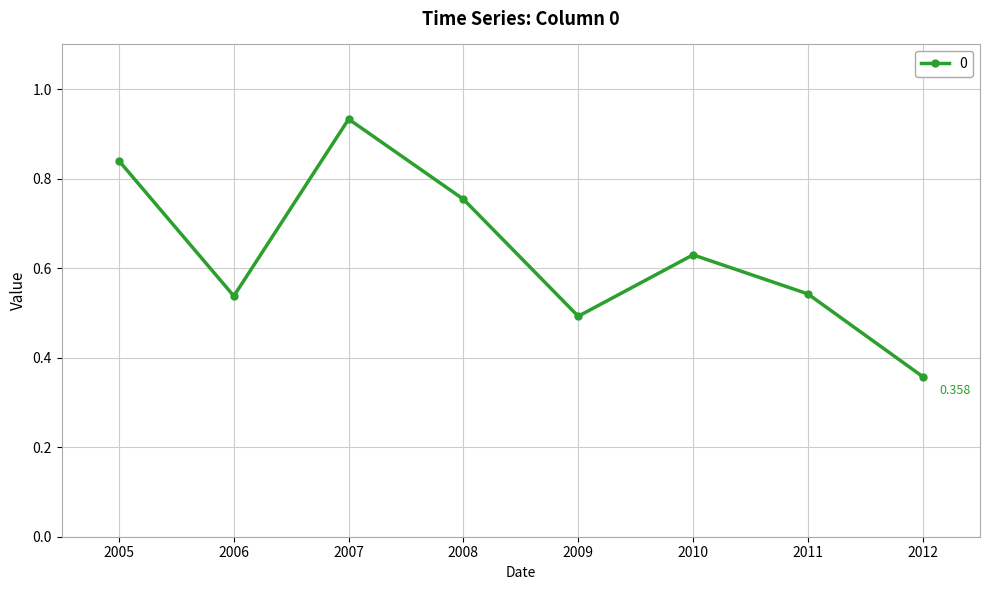

True or false: the data has more than 2 interior local peaks.

False